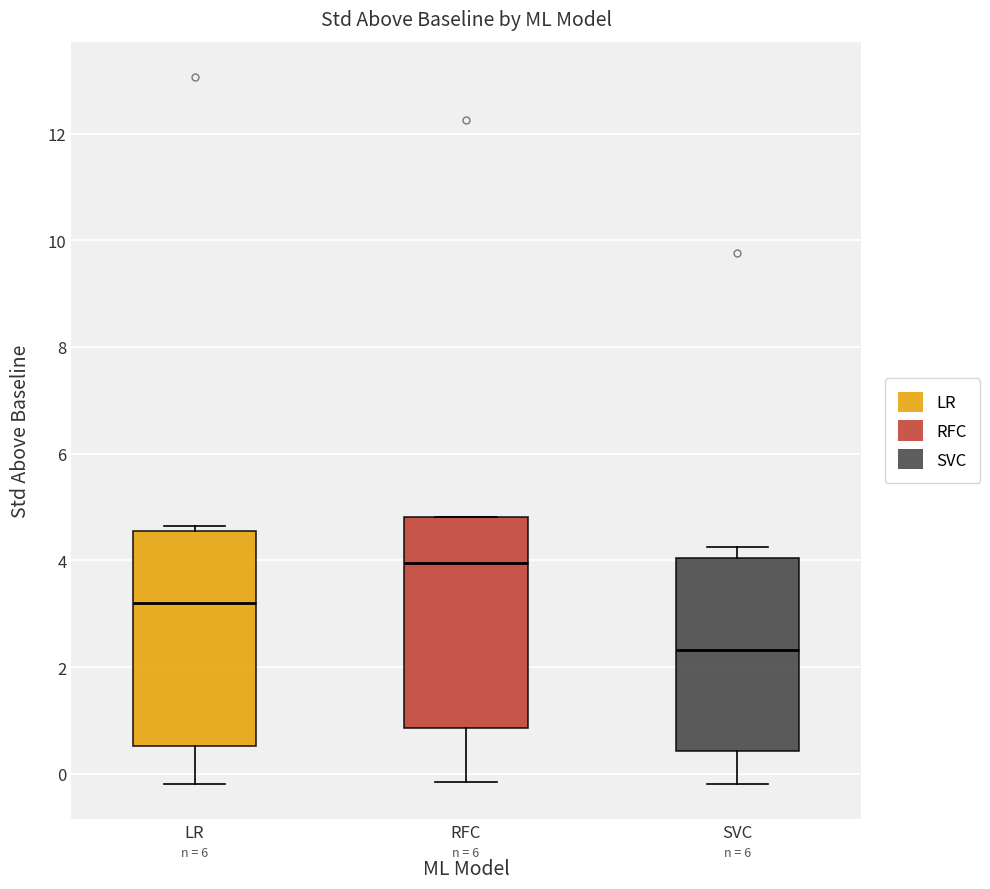

Where is the lower edge of the box for RFC on the y-axis? The values are not printed on the chart, so give them approximately, as read against the axis.

0.8